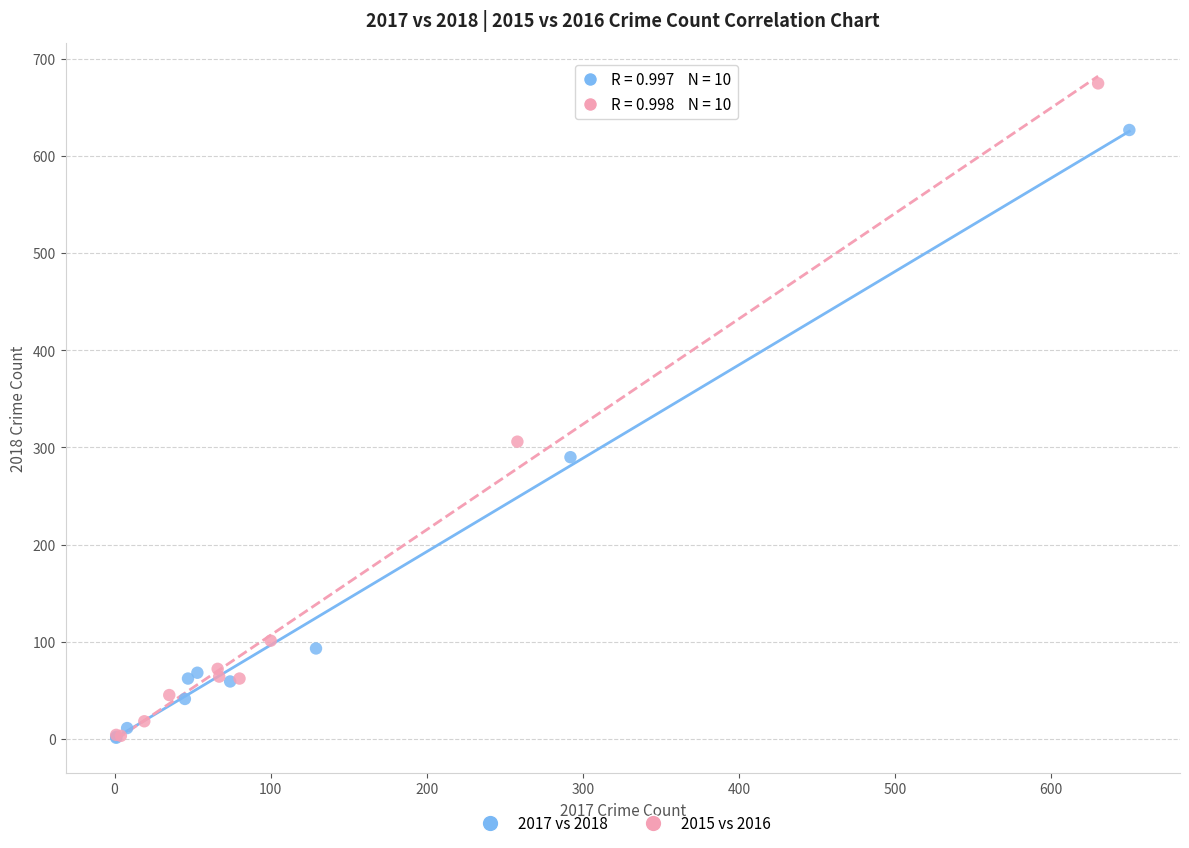

Which series contains the highest Y value?

2015 vs 2016